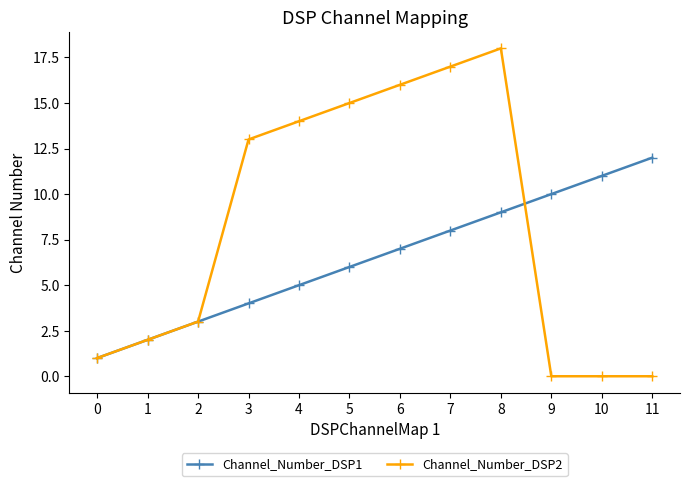

Is the value of Channel_Number_DSP2 at 8 greater than the value of Channel_Number_DSP1 at 10?

Yes